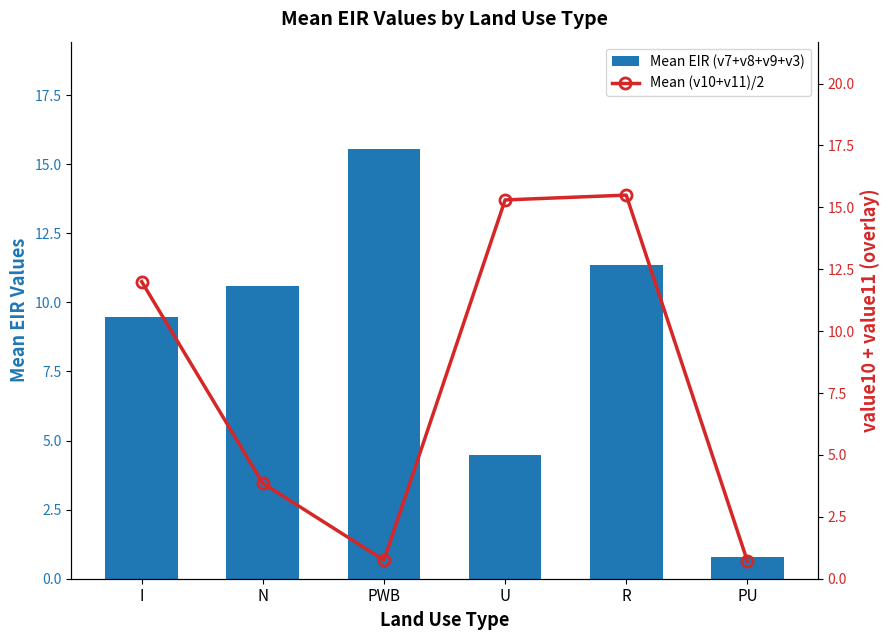

Between I and R, which is larger?

R